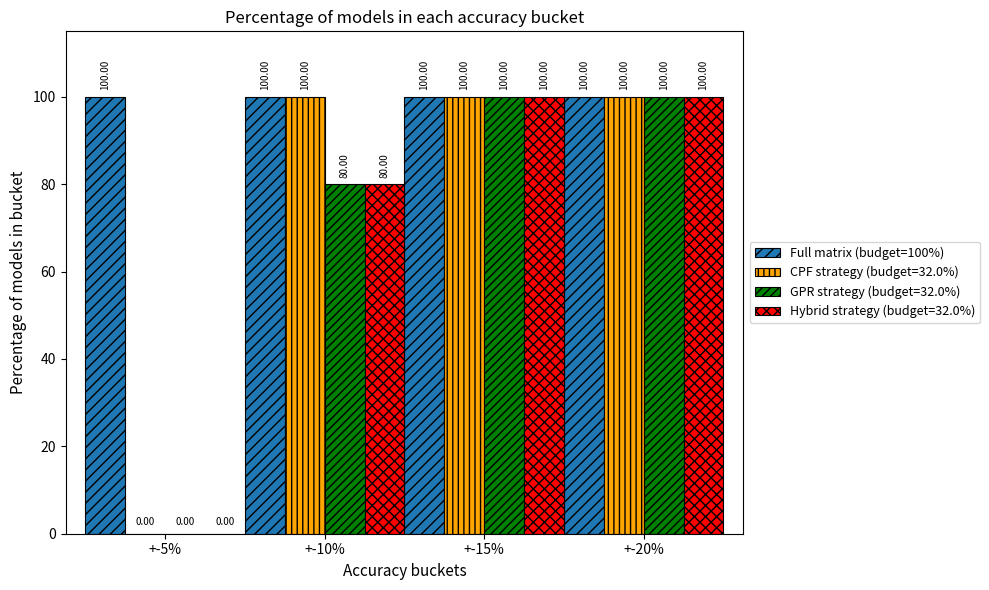

What is the sum of all Full matrix (budget=100%) values?

400